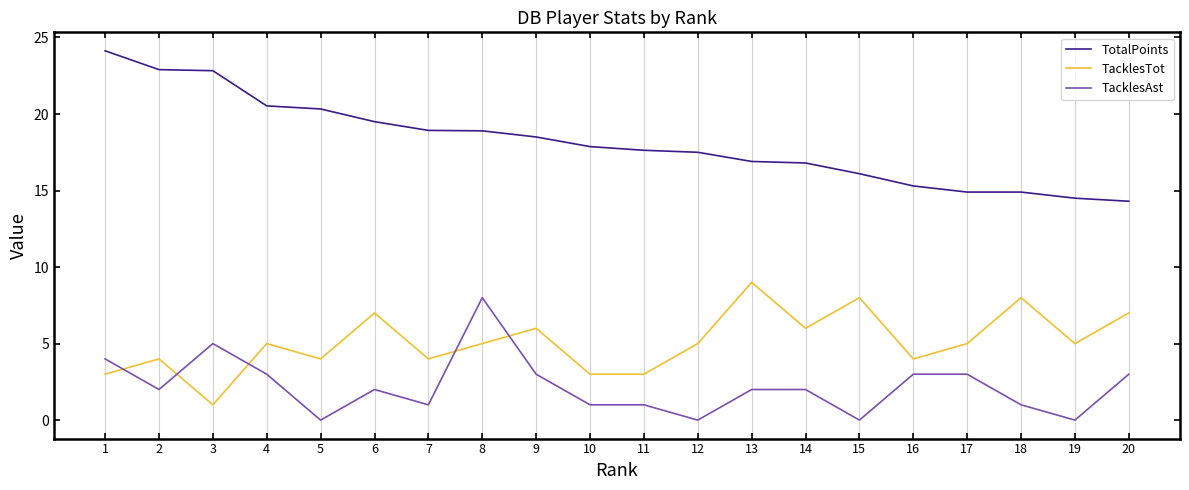

How many distinct data groups are displayed?

3